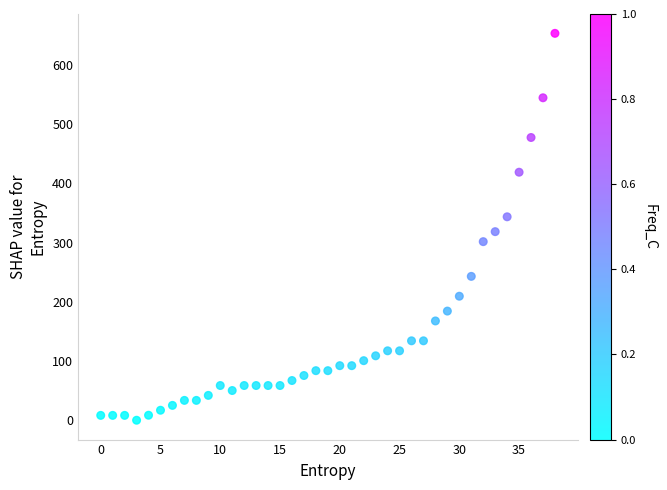

What is the range of Y values (max minus min)?

653.0